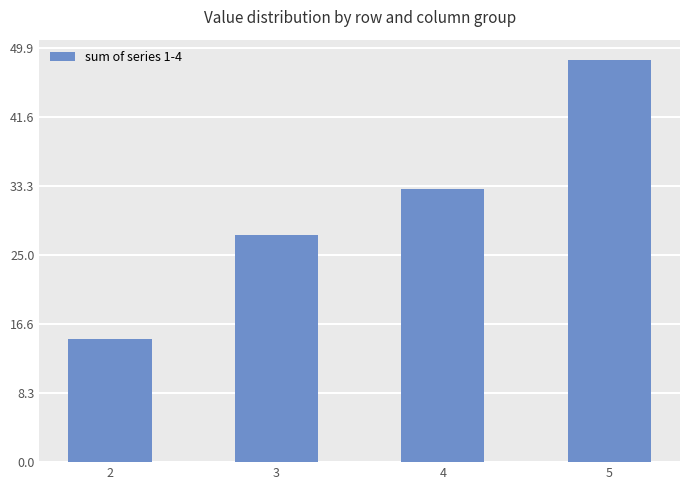

Rank the categories by value from lowest to highest.

2, 3, 4, 5